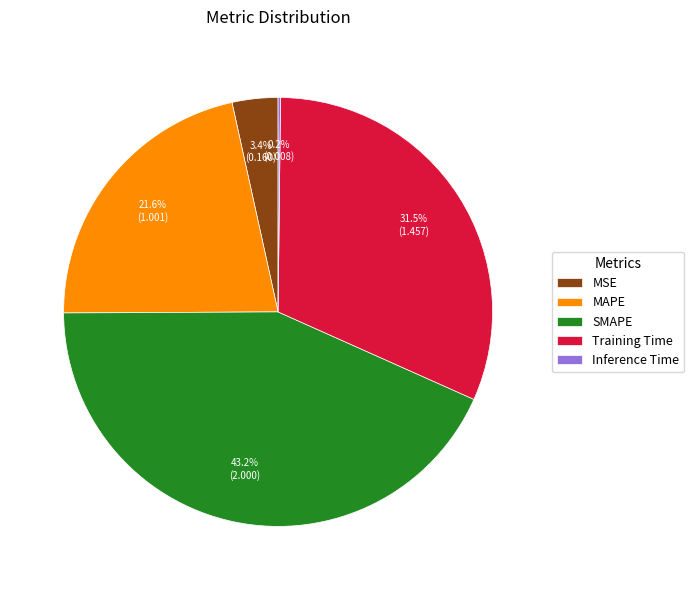

What is the largest slice in the pie chart?

SMAPE